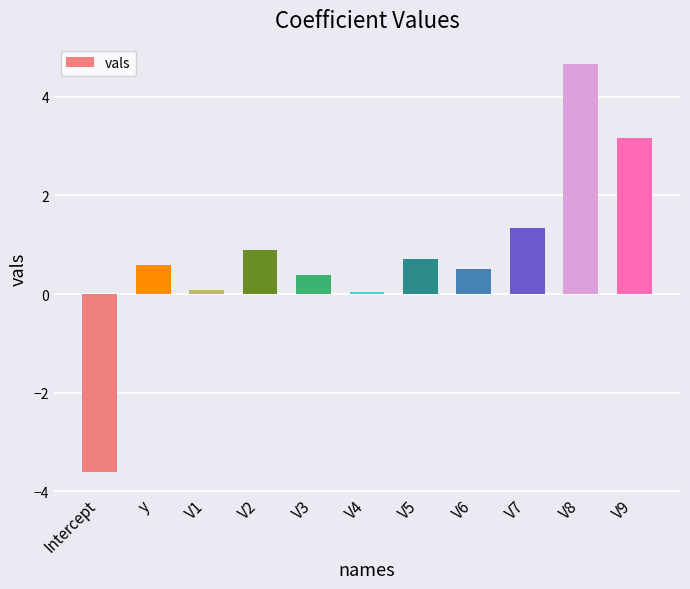

What position from the right is V1?

9